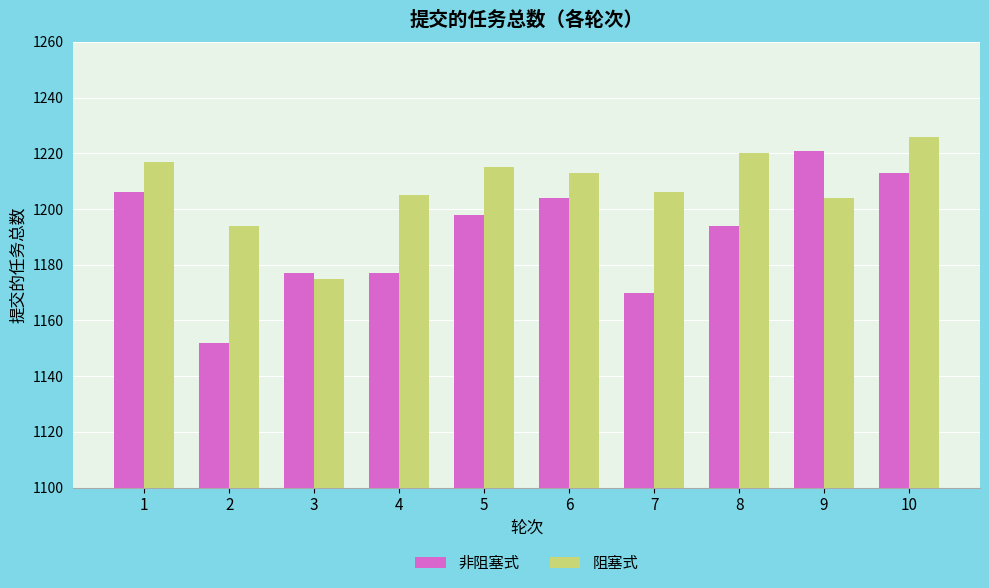

Rank the series at 6 from highest to lowest value.

阻塞式, 非阻塞式